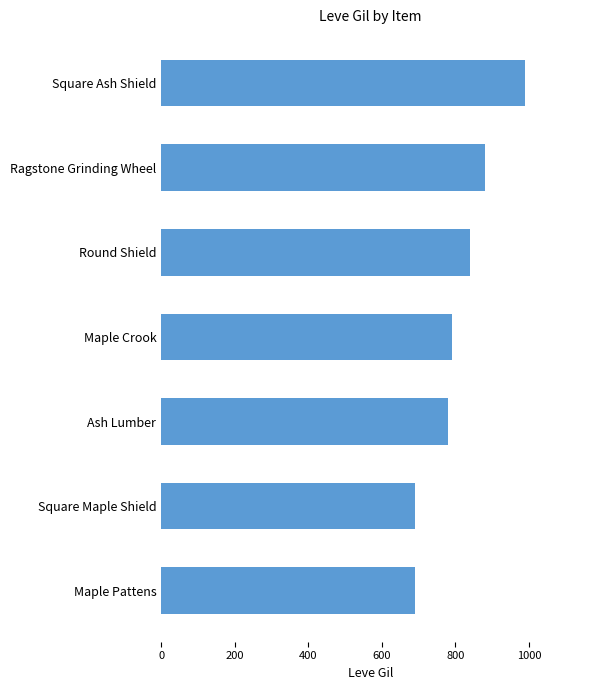

Is it true that the value at Round Shield is 840?

True